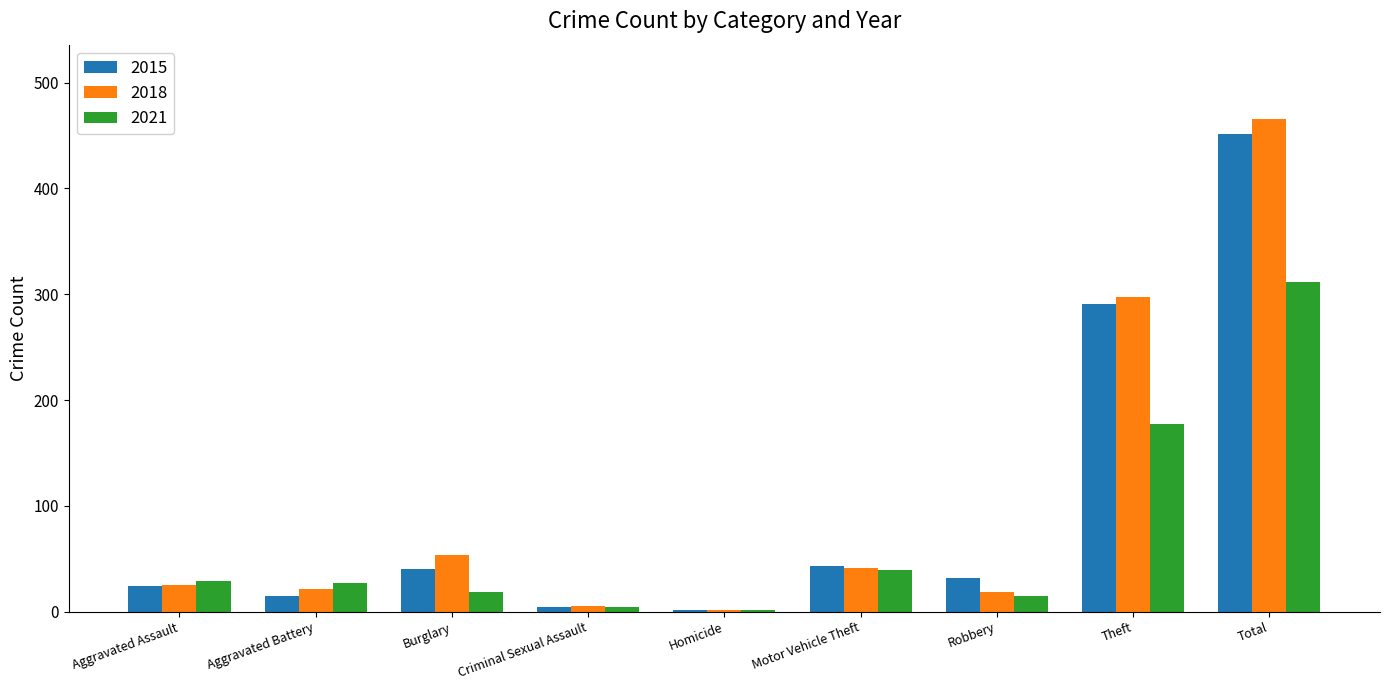

What is the label of the 5th bar from the left?

Homicide